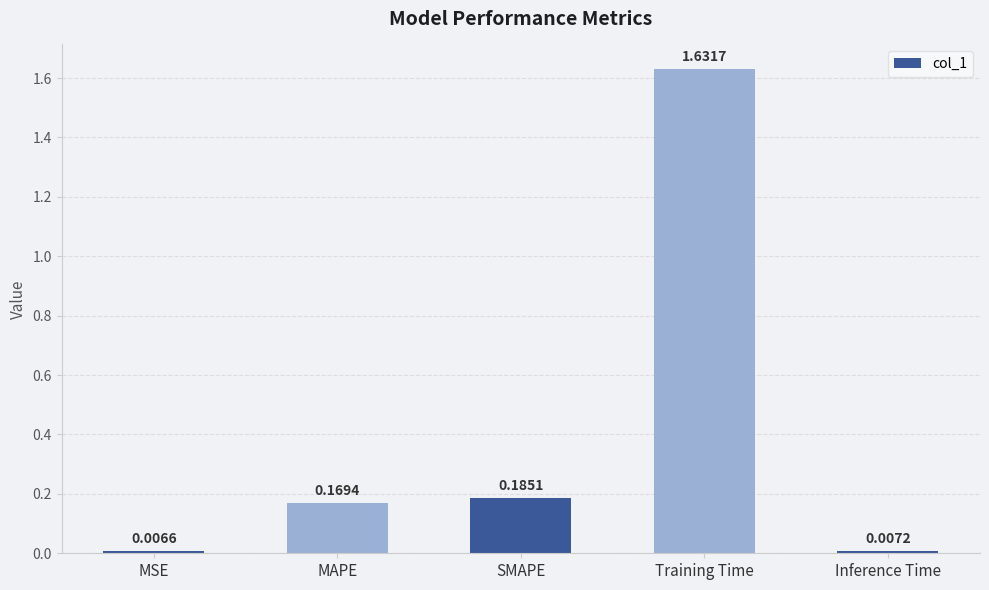

What is the label of the 2nd bar from the right?

Training Time